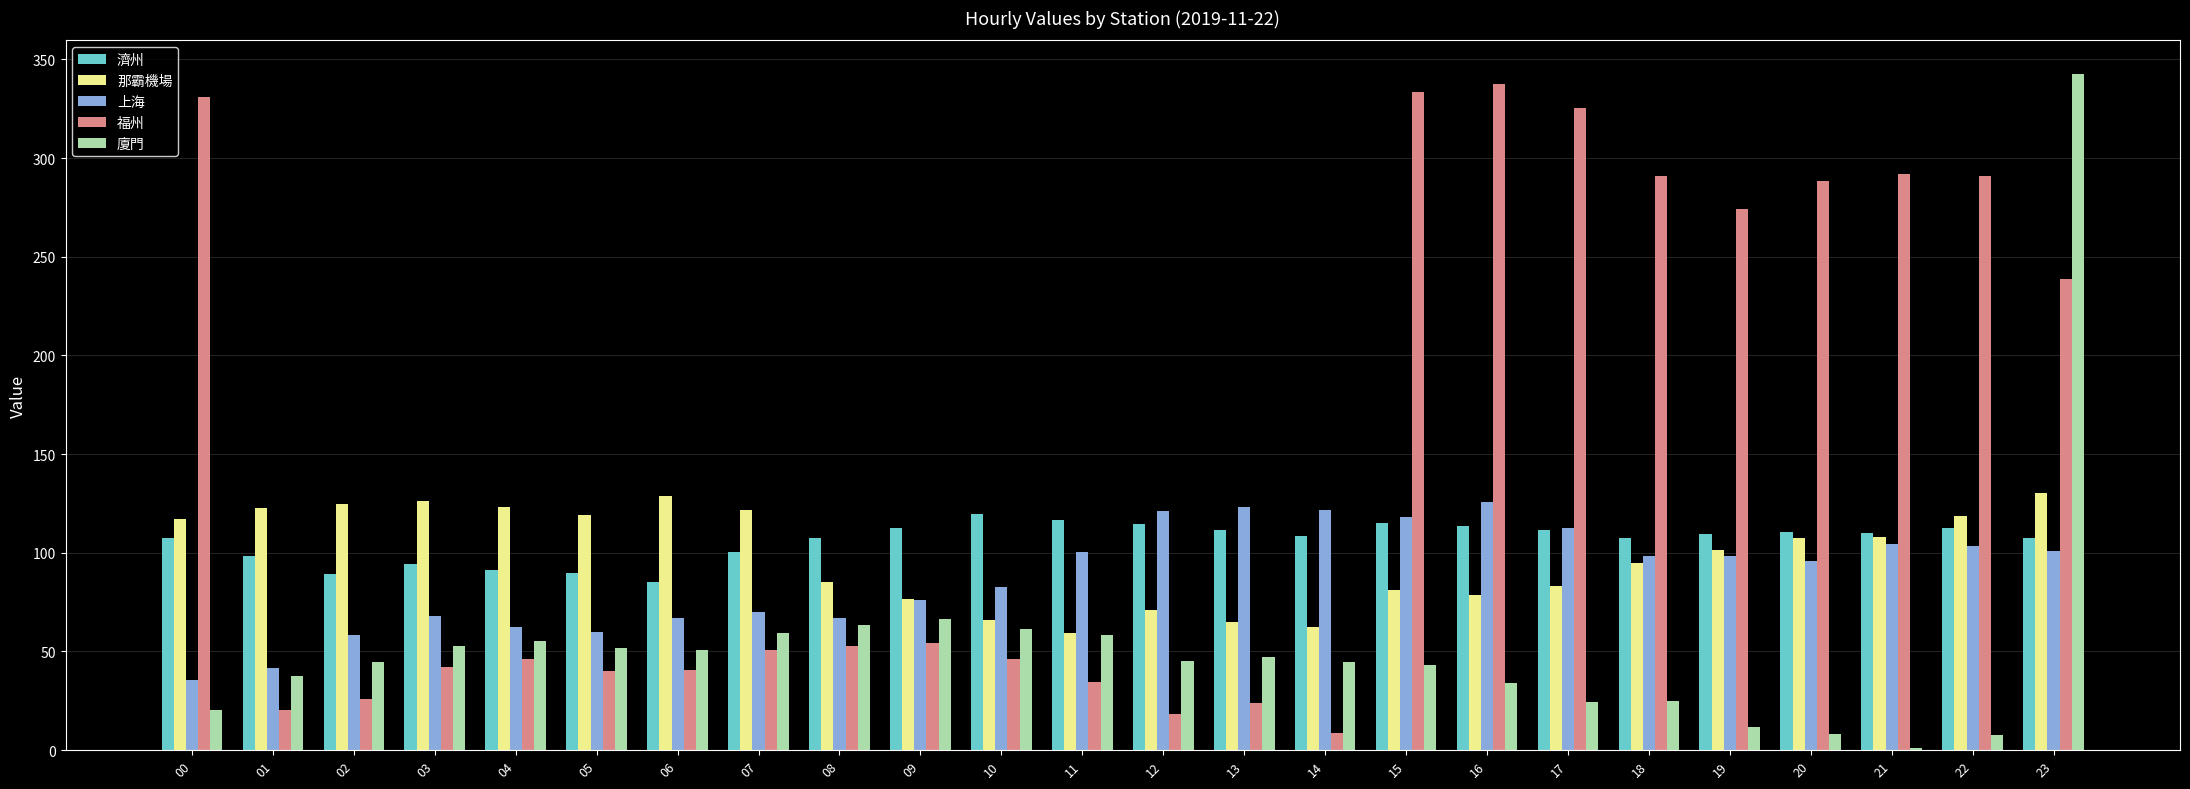

What is the sum of the 廈門 values at 07 and 15?

102.5